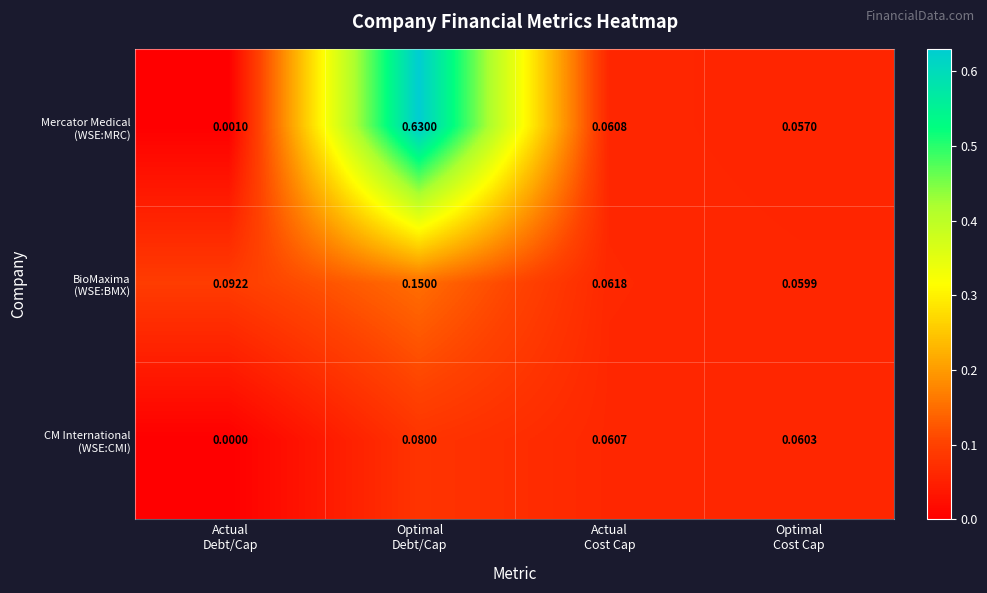

At which category does the chart reach its minimum across all series?

Actual
Debt/Cap